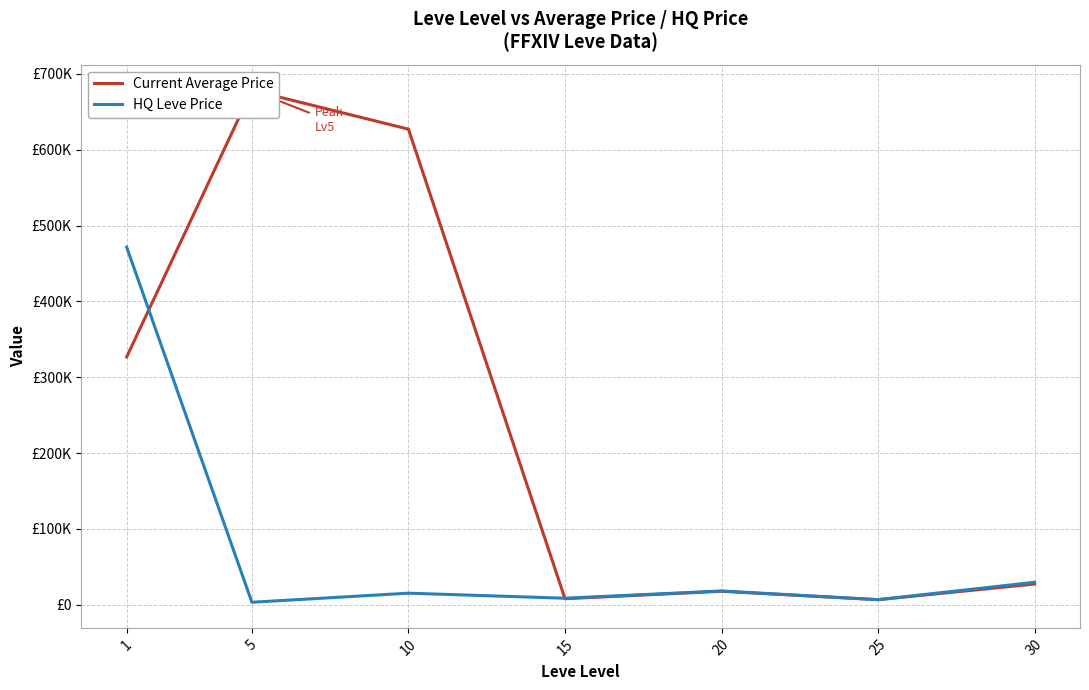

True or false: currentAveragePrice has more than 1 points higher than both neighbors.

True